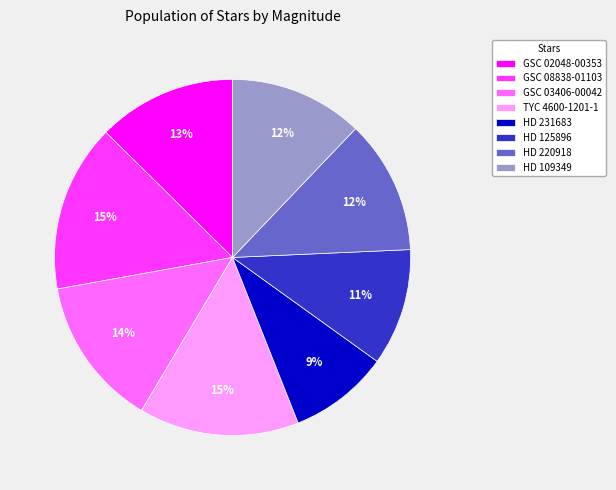

To the nearest percent, what portion does HD 231683 represent?

9%